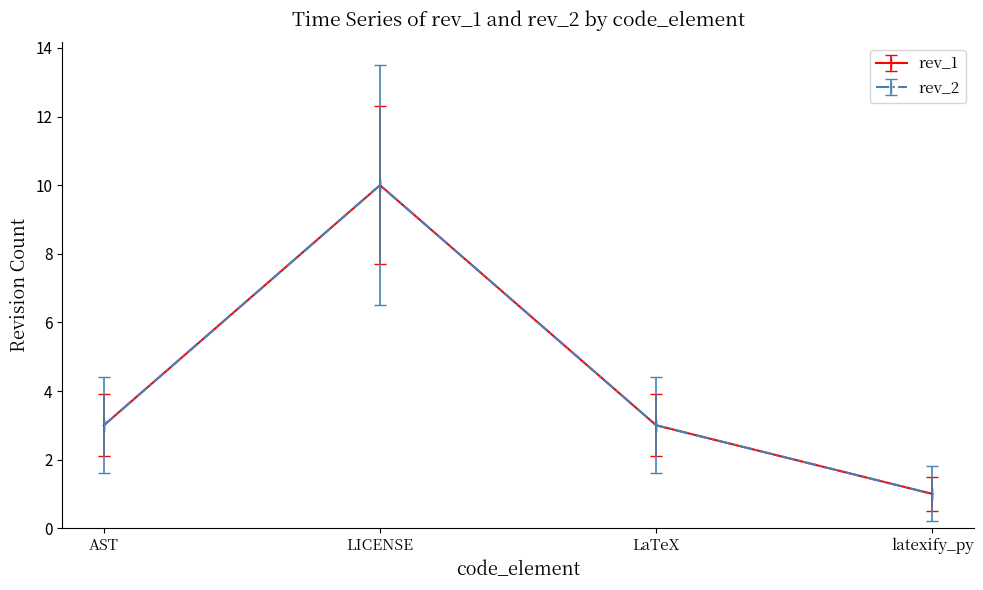

Is this an area chart (filled region under the line)?

No